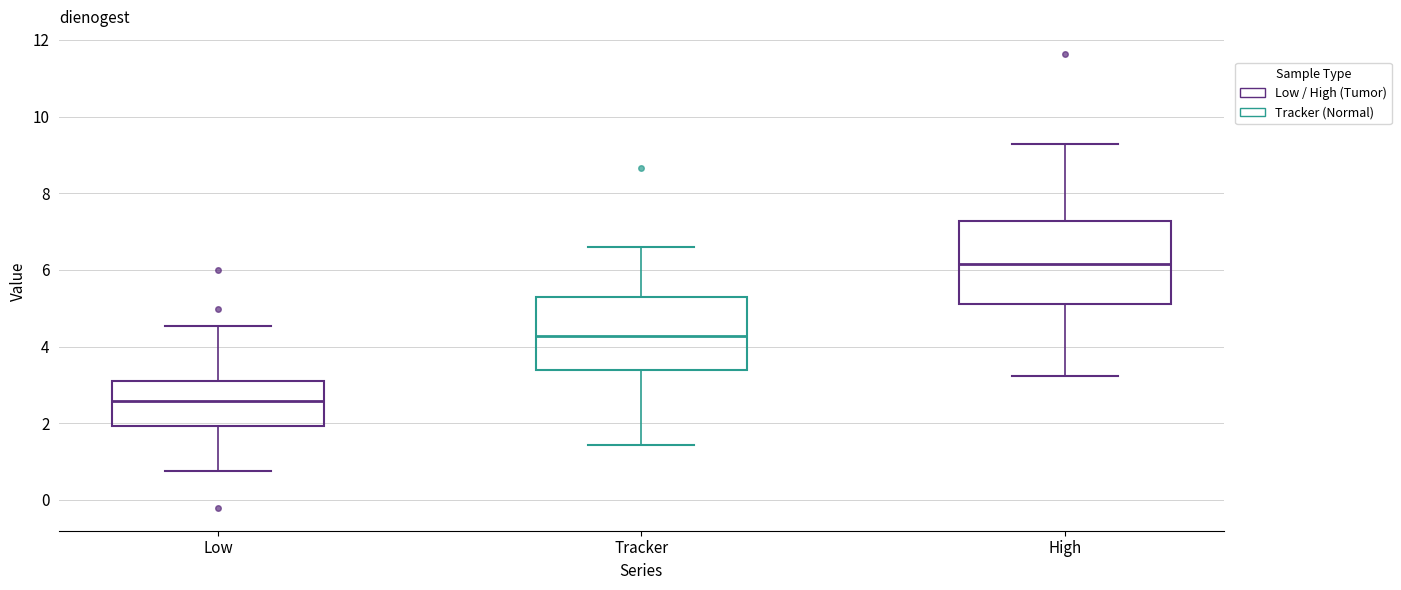

Which box's median line is the lowest?

Low